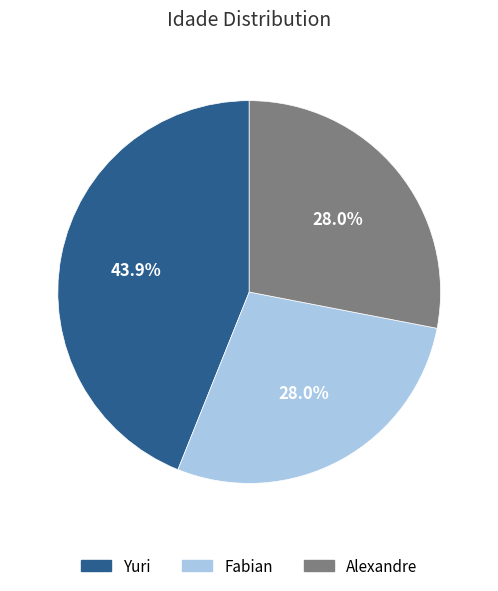

Which slice is the largest?

Yuri